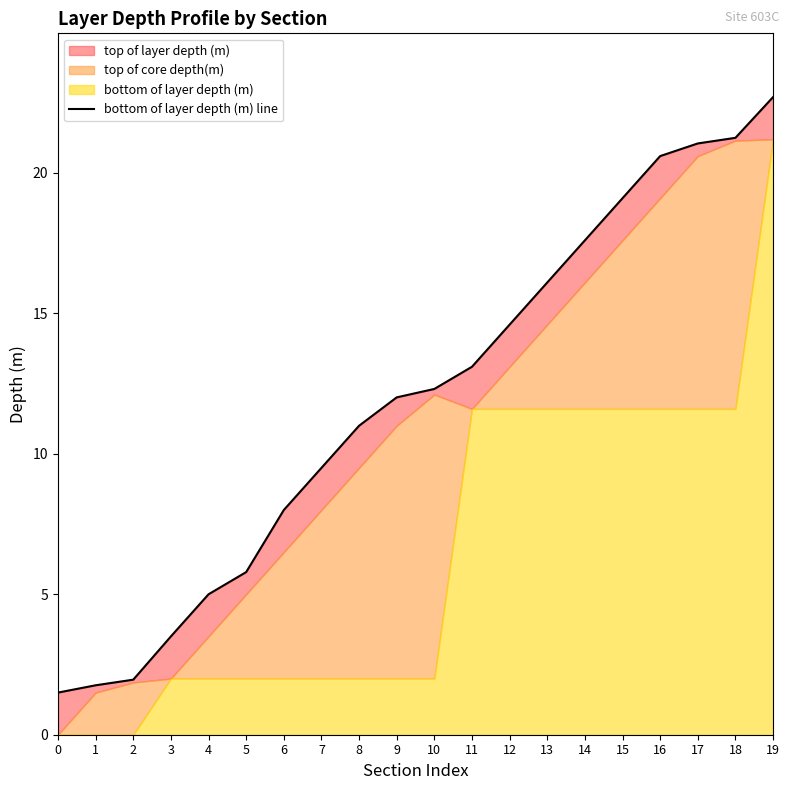

What is the change in value from 0 to 15?

+17.6